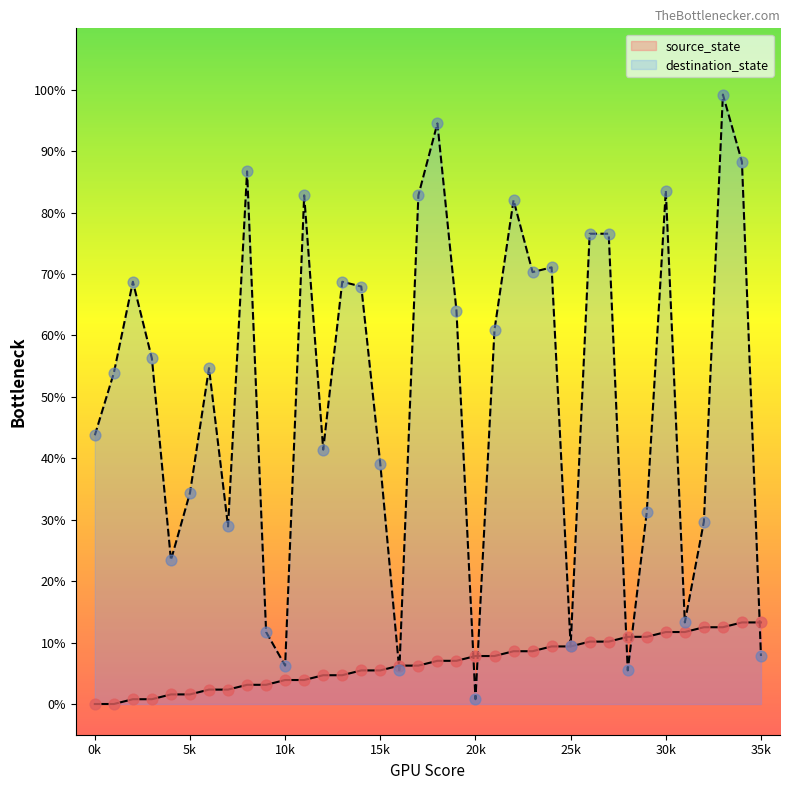

Which series contains the lowest Y value?

source_state